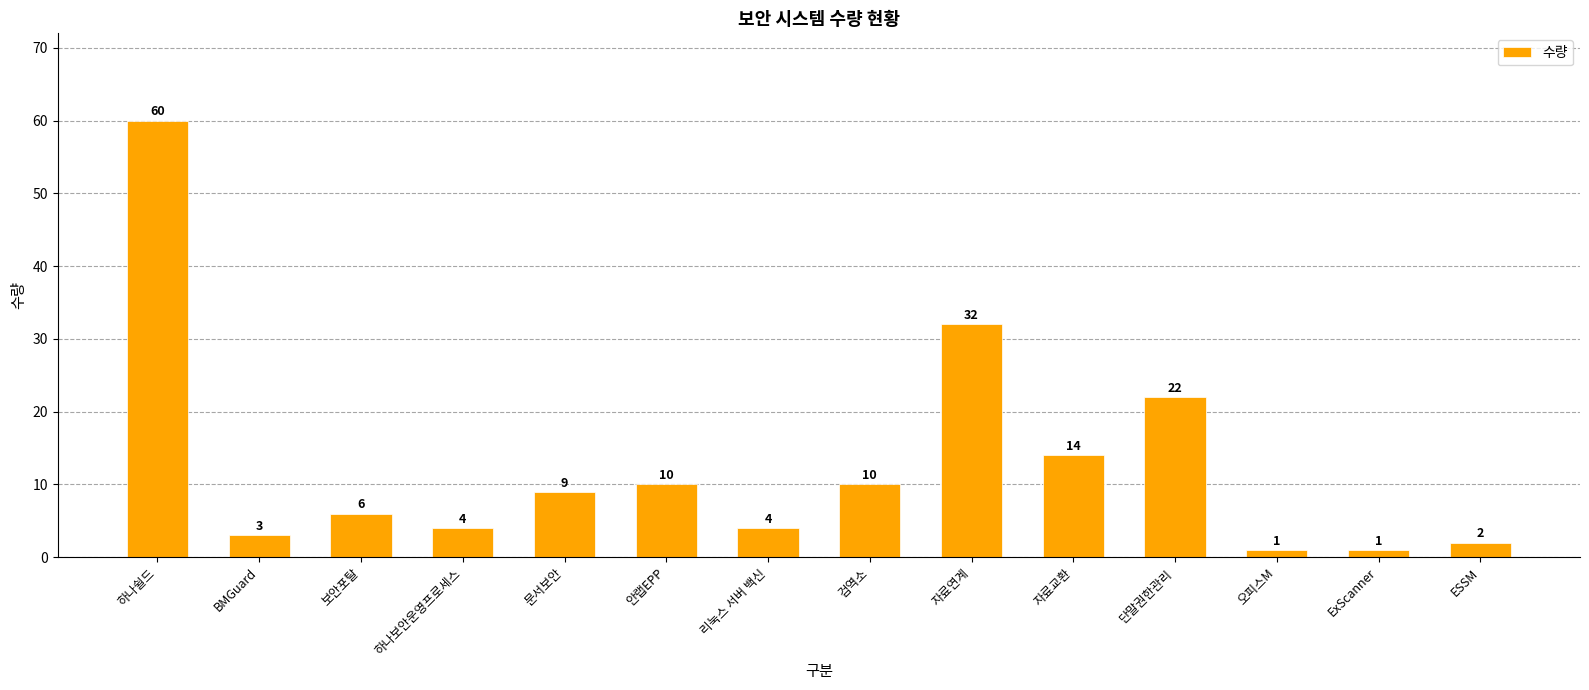

Reading left to right, transcribe all the data shown in this chart.

하나쉴드=60	BMGuard=3	보안포탈=6	하나보안운영프로세스=4	문서보안=9	안랩EPP=10	리눅스 서버 백신=4	검역소=10	자료연계=32	자료교환=14	단말권한관리=22	오피스M=1	ExScanner=1	ESSM=2